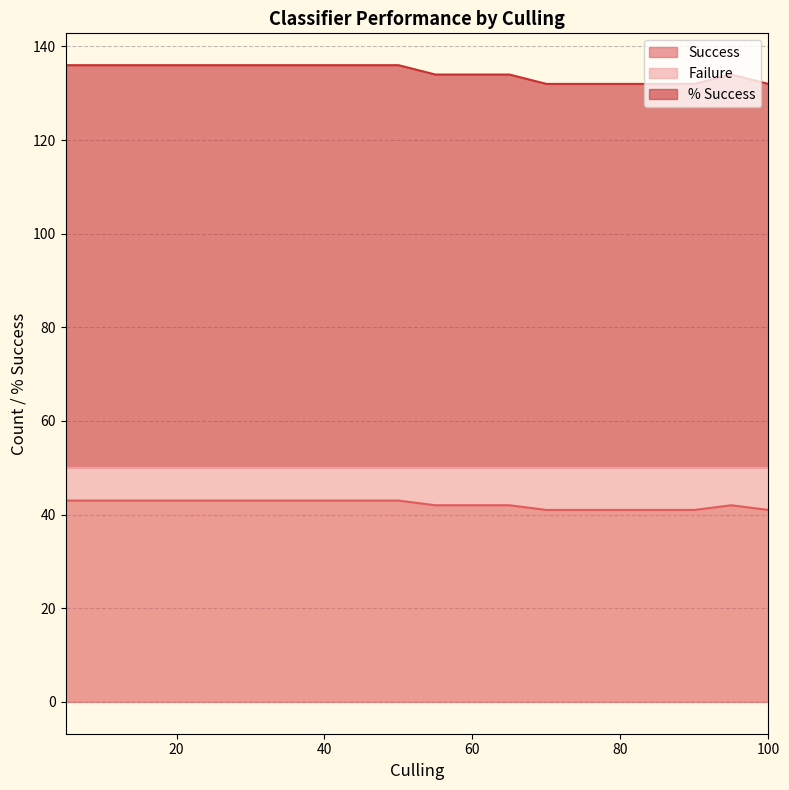

Where is Failure nearest to the value 134?

55